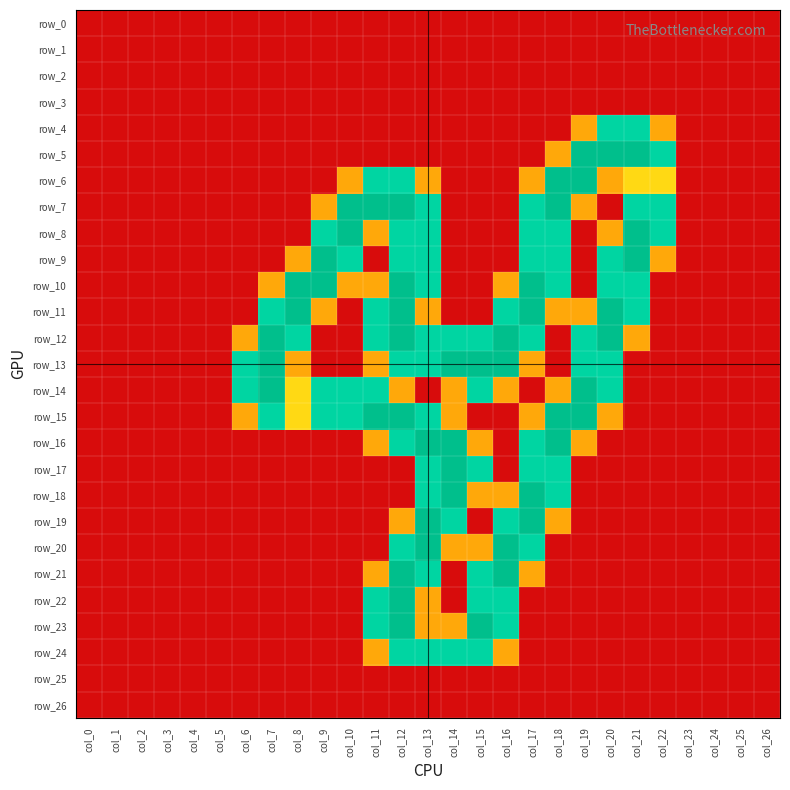

Reading left to right, transcribe all the data shown in this chart.

row_0: 0.0	0.0	0.0	0.0	0.0	0.0	0.0	0.0	0.0	0.0	0.0	0.0	0.0	0.0	0.0	0.0	0.0	0.0	0.0	0.0	0.0	0.0	0.0	0.0	0.0	0.0	0.0
row_1: 0.0	0.0	0.0	0.0	0.0	0.0	0.0	0.0	0.0	0.0	0.0	0.0	0.0	0.0	0.0	0.0	0.0	0.0	0.0	0.0	0.0	0.0	0.0	0.0	0.0	0.0	0.0
row_2: 0.0	0.0	0.0	0.0	0.0	0.0	0.0	0.0	0.0	0.0	0.0	0.0	0.0	0.0	0.0	0.0	0.0	0.0	0.0	0.0	0.0	0.0	0.0	0.0	0.0	0.0	0.0
row_3: 0.0	0.0	0.0	0.0	0.0	0.0	0.0	0.0	0.0	0.0	0.0	0.0	0.0	0.0	0.0	0.0	0.0	0.0	0.0	0.0	0.0	0.0	0.0	0.0	0.0	0.0	0.0
row_4: 0.0	0.0	0.0	0.0	0.0	0.0	0.0	0.0	0.0	0.0	0.0	0.0	0.0	0.0	0.0	0.0	0.0	0.0	0.0	0.8	1.5	1.5	0.8	0.0	0.0	0.0	0.0
row_5: 0.0	0.0	0.0	0.0	0.0	0.0	0.0	0.0	0.0	0.0	0.0	0.0	0.0	0.0	0.0	0.0	0.0	0.0	0.8	2.0	2.0	2.0	1.5	0.0	0.0	0.0	0.0
row_6: 0.0	0.0	0.0	0.0	0.0	0.0	0.0	0.0	0.0	0.0	0.8	1.5	1.5	0.8	0.0	0.0	0.0	0.8	2.0	2.0	0.8	1.0	1.0	0.0	0.0	0.0	0.0
row_7: 0.0	0.0	0.0	0.0	0.0	0.0	0.0	0.0	0.0	0.8	2.0	2.0	2.0	1.5	0.0	0.0	0.0	1.5	2.0	0.8	0.0	1.5	1.5	0.0	0.0	0.0	0.0
row_8: 0.0	0.0	0.0	0.0	0.0	0.0	0.0	0.0	0.0	1.5	2.0	0.8	1.5	1.5	0.0	0.0	0.0	1.5	1.5	0.0	0.8	2.0	1.5	0.0	0.0	0.0	0.0
row_9: 0.0	0.0	0.0	0.0	0.0	0.0	0.0	0.0	0.8	2.0	1.5	0.0	1.5	1.5	0.0	0.0	0.0	1.5	1.5	0.0	1.5	2.0	0.8	0.0	0.0	0.0	0.0
row_10: 0.0	0.0	0.0	0.0	0.0	0.0	0.0	0.8	2.0	2.0	0.8	0.8	2.0	1.5	0.0	0.0	0.8	2.0	1.5	0.0	1.5	1.5	0.0	0.0	0.0	0.0	0.0
row_11: 0.0	0.0	0.0	0.0	0.0	0.0	0.0	1.5	2.0	0.8	0.0	1.5	2.0	0.8	0.0	0.0	1.5	2.0	0.8	0.8	2.0	1.5	0.0	0.0	0.0	0.0	0.0
row_12: 0.0	0.0	0.0	0.0	0.0	0.0	0.8	2.0	1.5	0.0	0.0	1.5	2.0	1.5	1.5	1.5	2.0	1.5	0.0	1.5	2.0	0.8	0.0	0.0	0.0	0.0	0.0
row_13: 0.0	0.0	0.0	0.0	0.0	0.0	1.5	2.0	0.8	0.0	0.0	0.8	1.5	1.5	2.0	2.0	2.0	0.8	0.0	1.5	1.5	0.0	0.0	0.0	0.0	0.0	0.0
row_14: 0.0	0.0	0.0	0.0	0.0	0.0	1.5	2.0	1.0	1.5	1.5	1.5	0.8	0.0	0.8	1.5	0.8	0.0	0.8	2.0	1.5	0.0	0.0	0.0	0.0	0.0	0.0
row_15: 0.0	0.0	0.0	0.0	0.0	0.0	0.8	1.5	1.0	1.5	1.5	2.0	2.0	1.5	0.8	0.0	0.0	0.8	2.0	2.0	0.8	0.0	0.0	0.0	0.0	0.0	0.0
row_16: 0.0	0.0	0.0	0.0	0.0	0.0	0.0	0.0	0.0	0.0	0.0	0.8	1.5	2.0	2.0	0.8	0.0	1.5	2.0	0.8	0.0	0.0	0.0	0.0	0.0	0.0	0.0
row_17: 0.0	0.0	0.0	0.0	0.0	0.0	0.0	0.0	0.0	0.0	0.0	0.0	0.0	1.5	2.0	1.5	0.0	1.5	1.5	0.0	0.0	0.0	0.0	0.0	0.0	0.0	0.0
row_18: 0.0	0.0	0.0	0.0	0.0	0.0	0.0	0.0	0.0	0.0	0.0	0.0	0.0	1.5	2.0	0.8	0.8	2.0	1.5	0.0	0.0	0.0	0.0	0.0	0.0	0.0	0.0
row_19: 0.0	0.0	0.0	0.0	0.0	0.0	0.0	0.0	0.0	0.0	0.0	0.0	0.8	2.0	1.5	0.0	1.5	2.0	0.8	0.0	0.0	0.0	0.0	0.0	0.0	0.0	0.0
row_20: 0.0	0.0	0.0	0.0	0.0	0.0	0.0	0.0	0.0	0.0	0.0	0.0	1.5	2.0	0.8	0.8	2.0	1.5	0.0	0.0	0.0	0.0	0.0	0.0	0.0	0.0	0.0
row_21: 0.0	0.0	0.0	0.0	0.0	0.0	0.0	0.0	0.0	0.0	0.0	0.8	2.0	1.5	0.0	1.5	2.0	0.8	0.0	0.0	0.0	0.0	0.0	0.0	0.0	0.0	0.0
row_22: 0.0	0.0	0.0	0.0	0.0	0.0	0.0	0.0	0.0	0.0	0.0	1.5	2.0	0.8	0.0	1.5	1.5	0.0	0.0	0.0	0.0	0.0	0.0	0.0	0.0	0.0	0.0
row_23: 0.0	0.0	0.0	0.0	0.0	0.0	0.0	0.0	0.0	0.0	0.0	1.5	2.0	0.8	0.8	2.0	1.5	0.0	0.0	0.0	0.0	0.0	0.0	0.0	0.0	0.0	0.0
row_24: 0.0	0.0	0.0	0.0	0.0	0.0	0.0	0.0	0.0	0.0	0.0	0.8	1.5	1.5	1.5	1.5	0.8	0.0	0.0	0.0	0.0	0.0	0.0	0.0	0.0	0.0	0.0
row_25: 0.0	0.0	0.0	0.0	0.0	0.0	0.0	0.0	0.0	0.0	0.0	0.0	0.0	0.0	0.0	0.0	0.0	0.0	0.0	0.0	0.0	0.0	0.0	0.0	0.0	0.0	0.0
row_26: 0.0	0.0	0.0	0.0	0.0	0.0	0.0	0.0	0.0	0.0	0.0	0.0	0.0	0.0	0.0	0.0	0.0	0.0	0.0	0.0	0.0	0.0	0.0	0.0	0.0	0.0	0.0